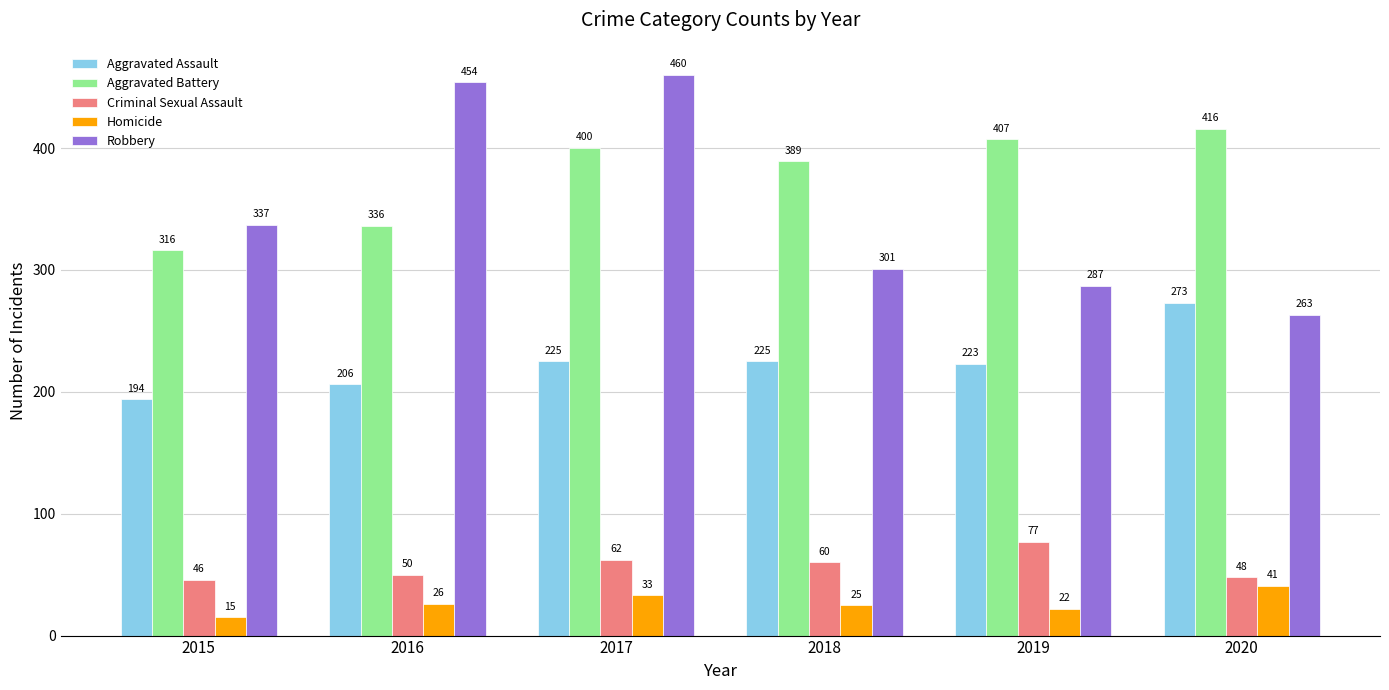

Where does the Criminal Sexual Assault series first go above 60?

2017